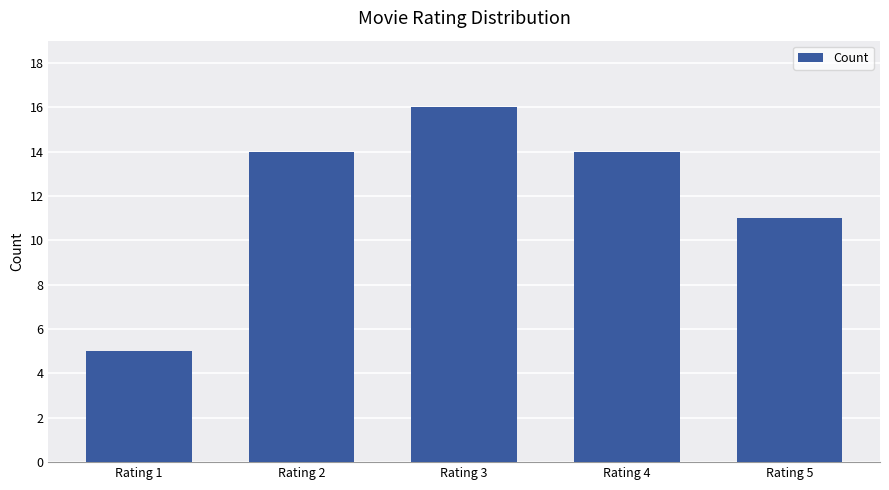

True or false: the data shows 14 at Rating 2.

True